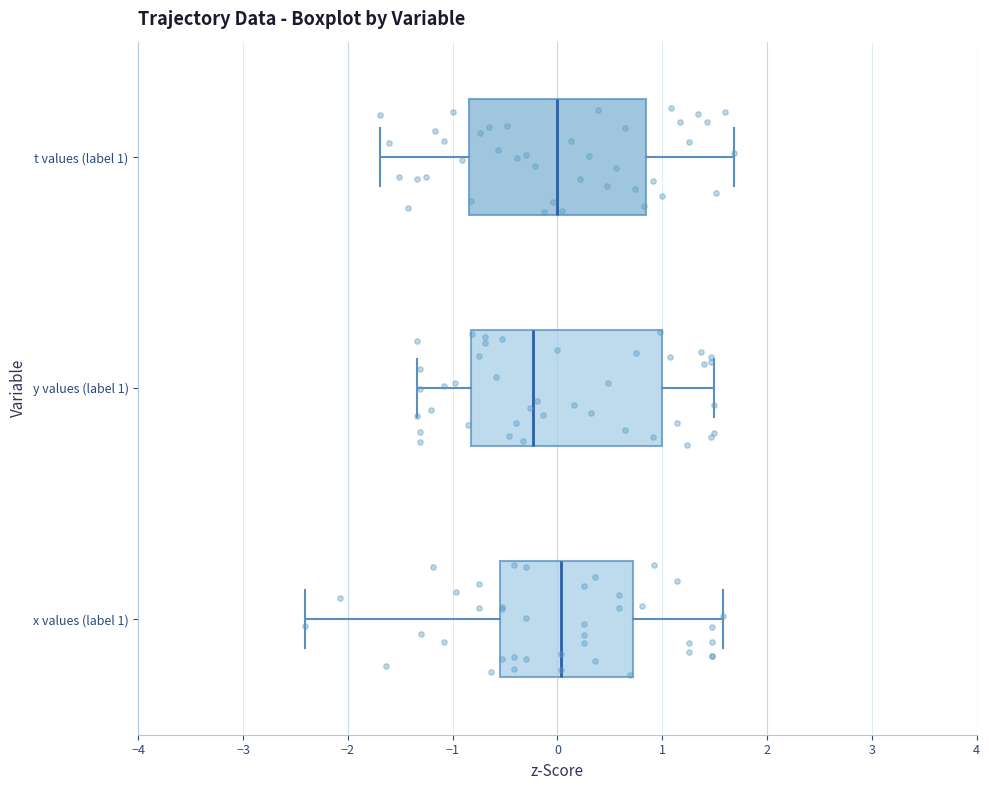

Where does the left whisker of the box for y values (label 1) end on the x-axis? The values are not printed on the chart, so give them approximately, as read against the axis.

-1.3